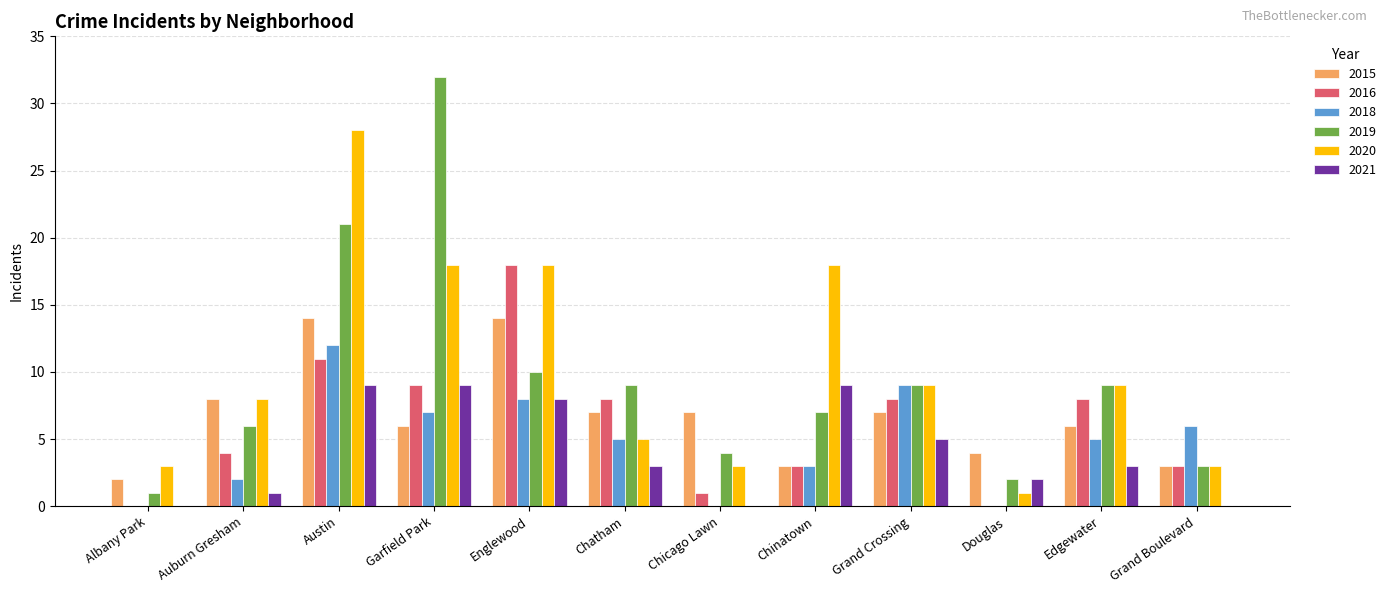

Where does the 2019 series first go above 9?

Austin